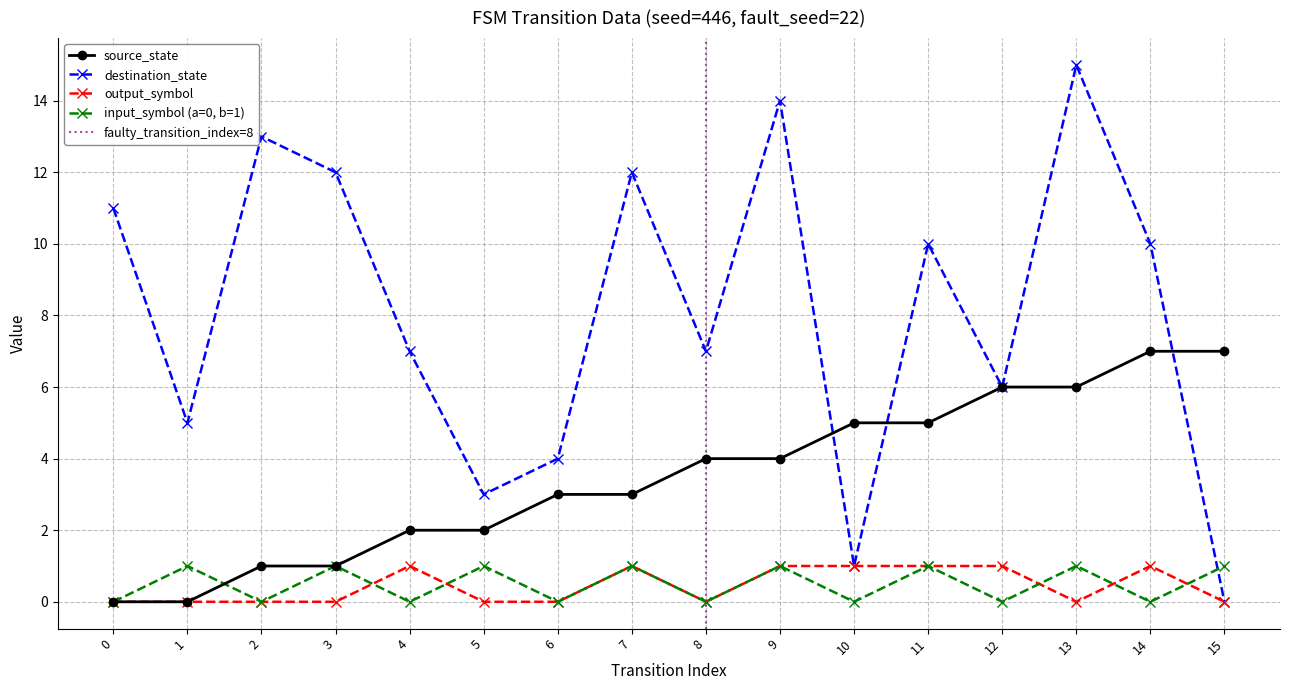

List the labels in order of source_state value, largest first.

14, 15, 12, 13, 10, 11, 8, 9, 6, 7, 4, 5, 2, 3, 0, 1